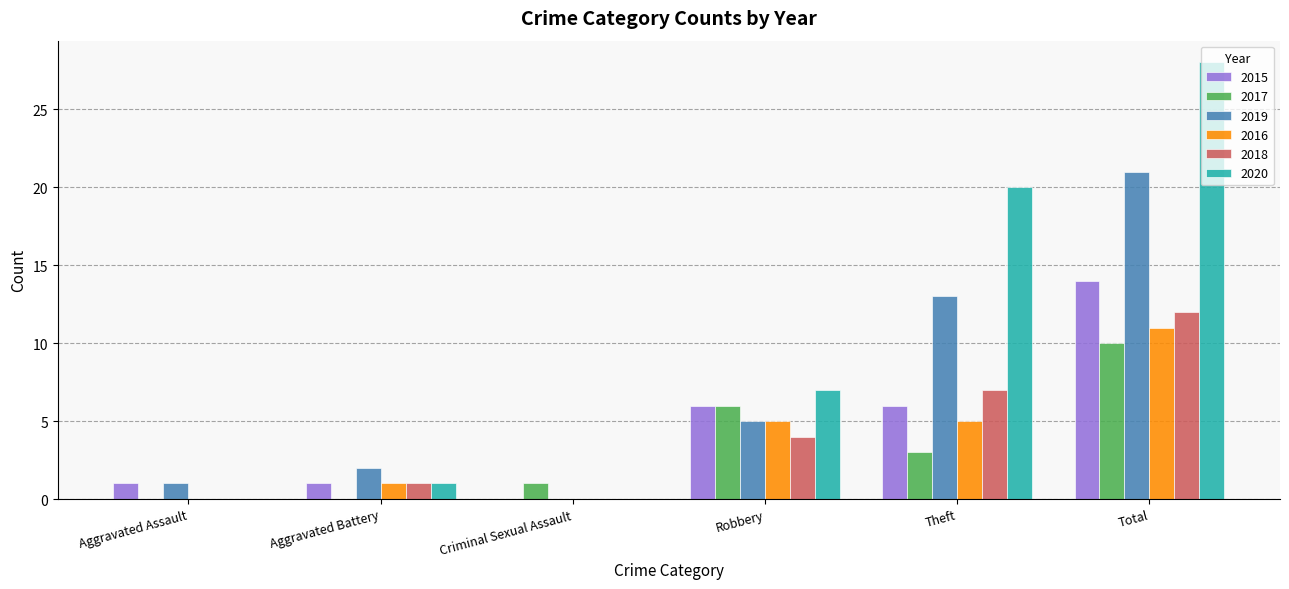

How many groups of bars are there?

6